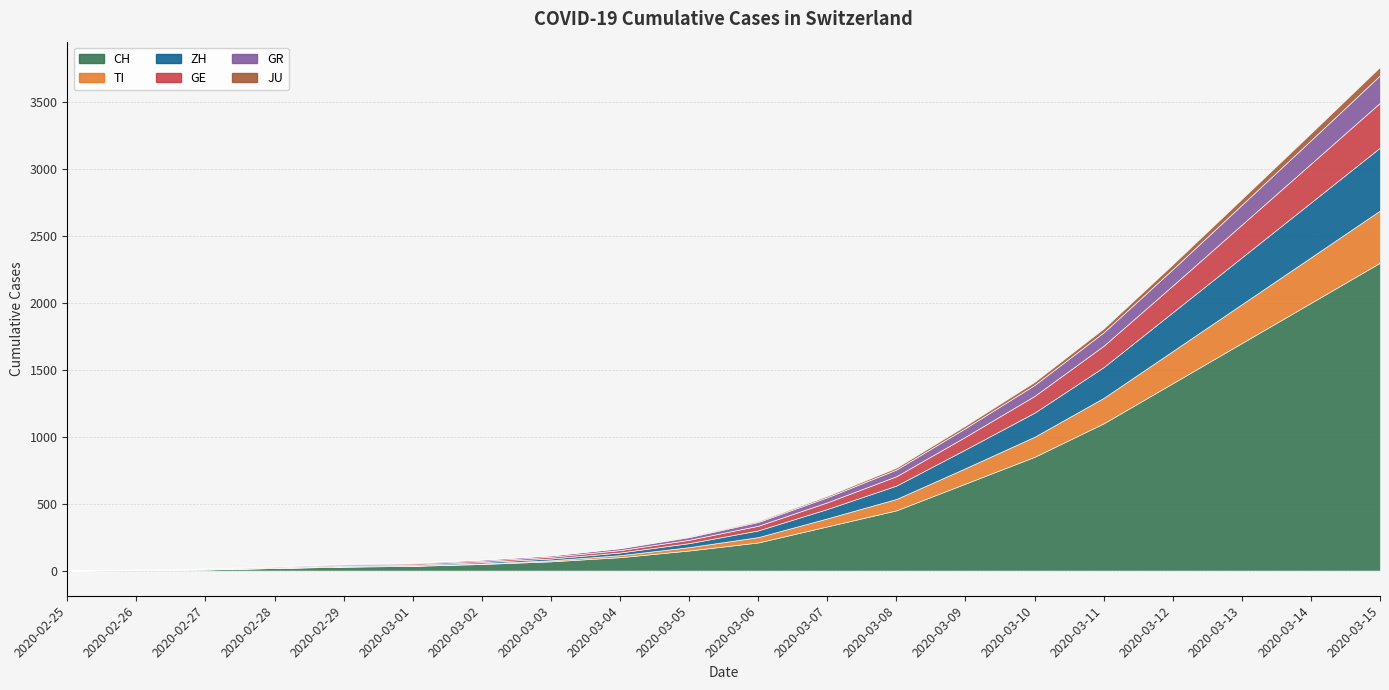

What is the sum of the GR values at 2020-03-05 and 2020-03-13?

168